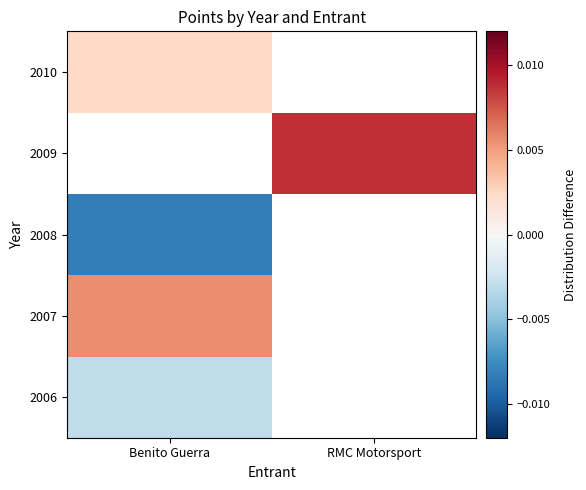

List the labels in order of 2010 value, largest first.

Benito Guerra, RMC Motorsport